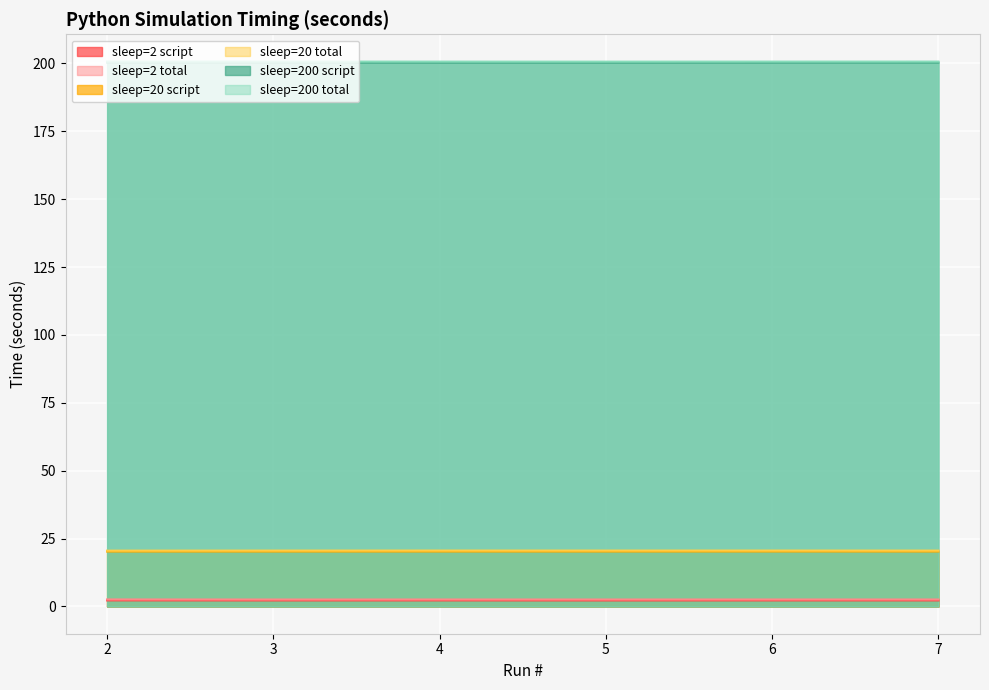

Reading left to right, list all the values displayed in this chart.

sleep=2 script: 2=2.2	3=2.2	4=2.2	5=2.2	6=2.2	7=2.2
sleep=2 total: 2=2.6	3=2.6	4=2.6	5=2.6	6=2.6	7=2.6
sleep=20 script: 2=20.2	3=20.2	4=20.2	5=20.2	6=20.2	7=20.2
sleep=20 total: 2=20.6	3=20.6	4=20.6	5=20.6	6=20.6	7=20.6
sleep=200 script: 2=200.3	3=200.3	4=200.3	5=200.3	6=200.3	7=200.3
sleep=200 total: 2=200.7	3=200.6	4=200.6	5=200.6	6=200.6	7=200.6